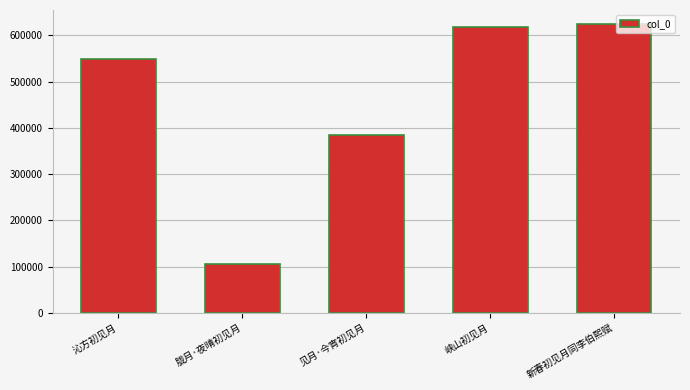

Reading right to left, list all the values displayed in this chart.

623718	618664	384309	104634	548471